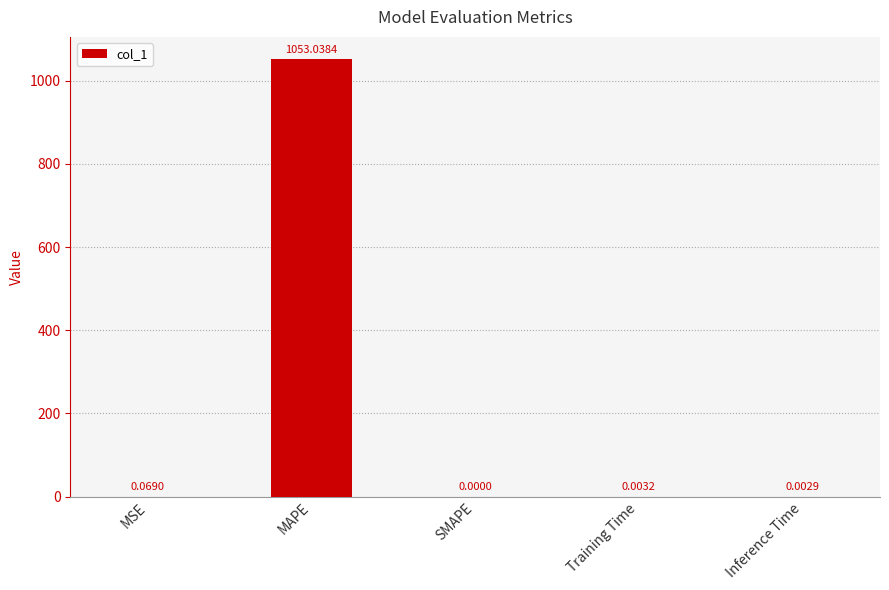

Where is the data nearest to the value 526?

MSE